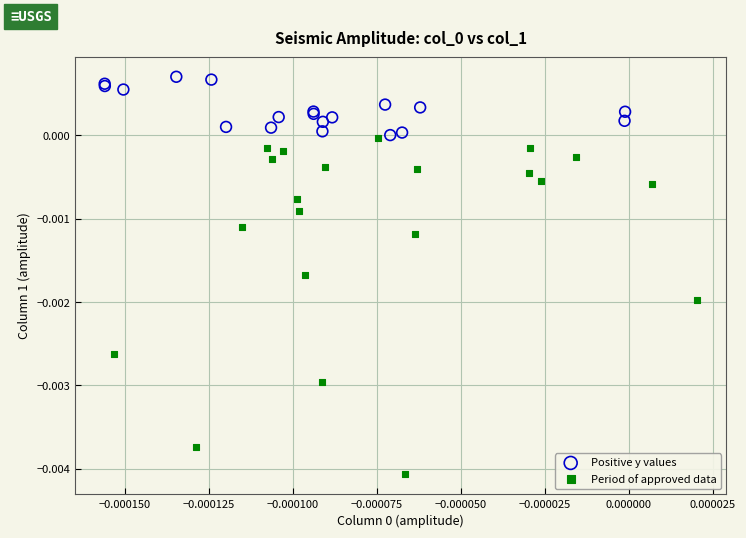

Which series has the largest Y range (max minus min)?

Period of approved data